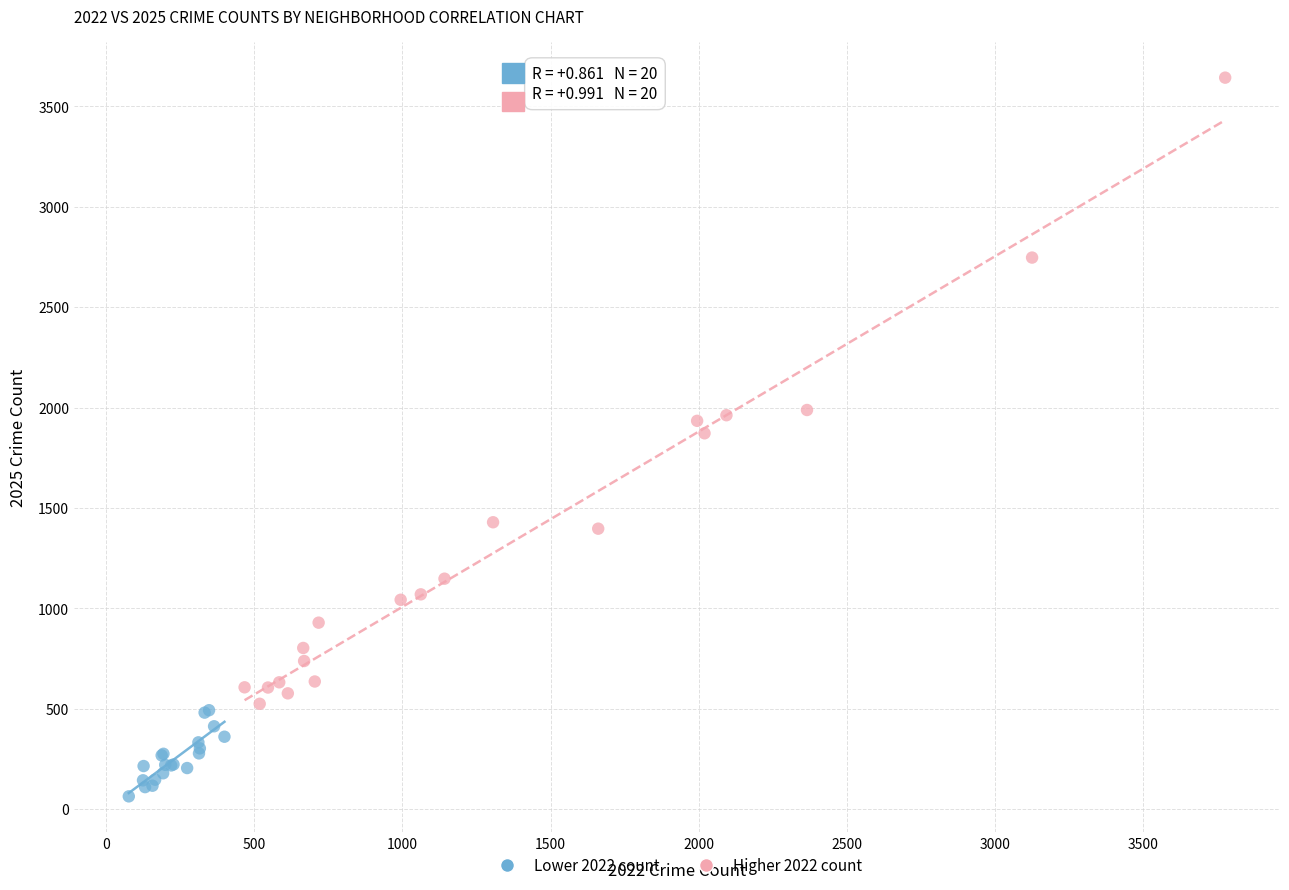

Which series contains the lowest Y value?

Lower 2022 count